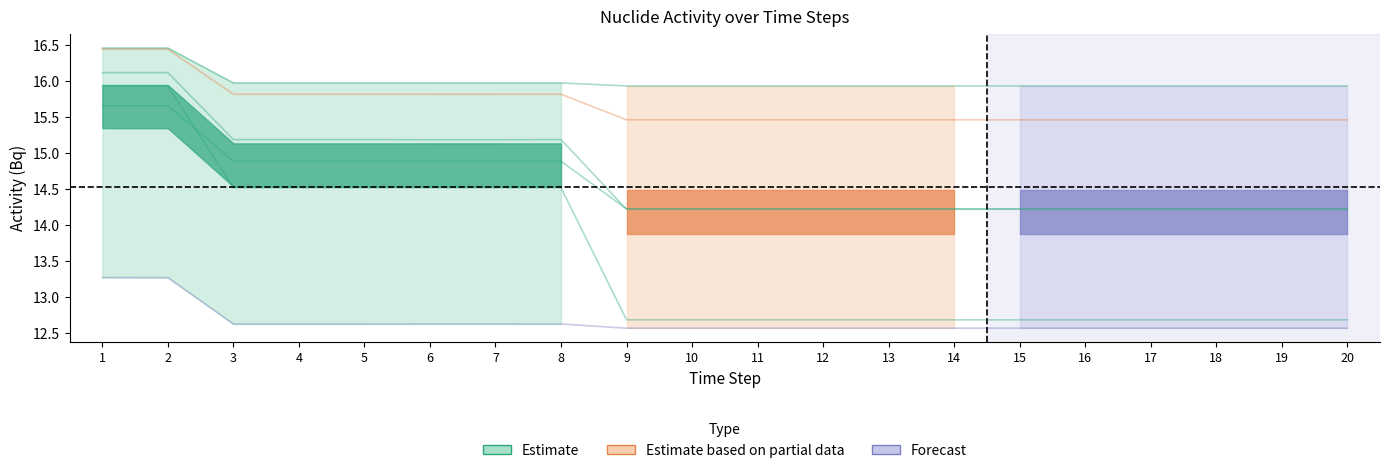

What is the smallest value displayed?

12.6